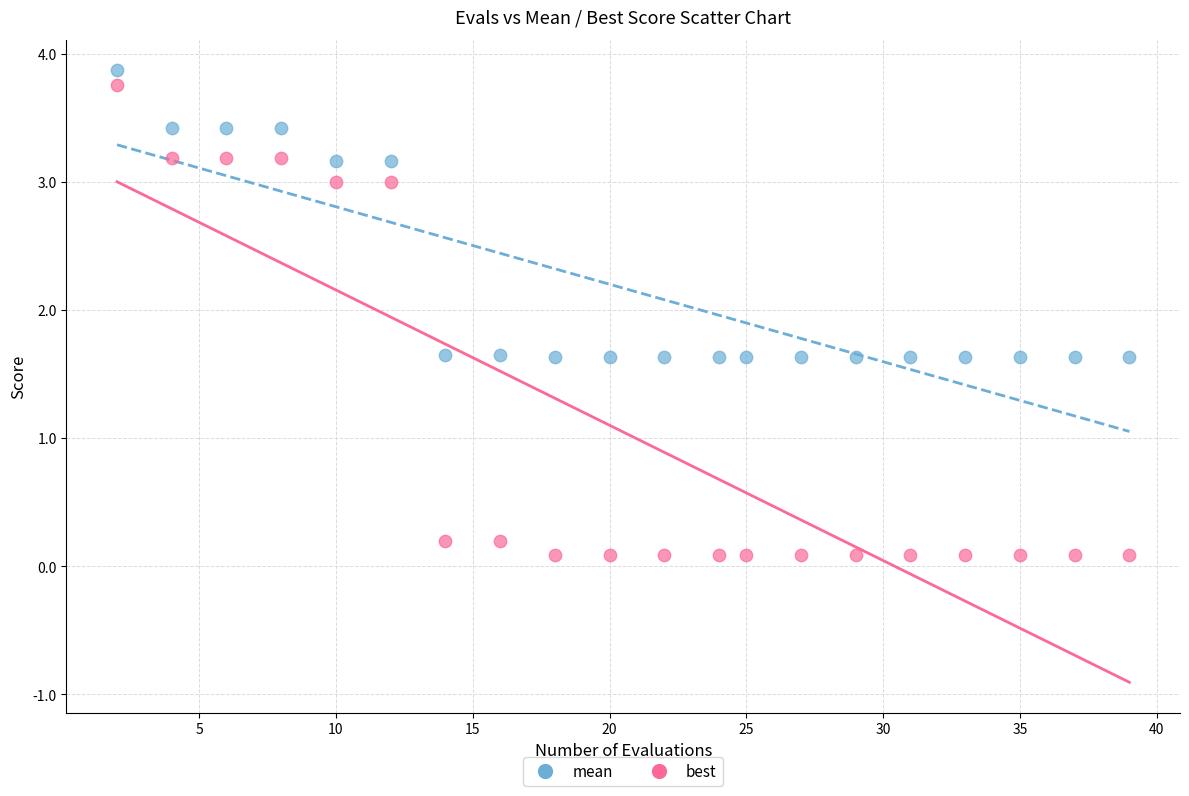

Which series has the widest spread of Y values?

best